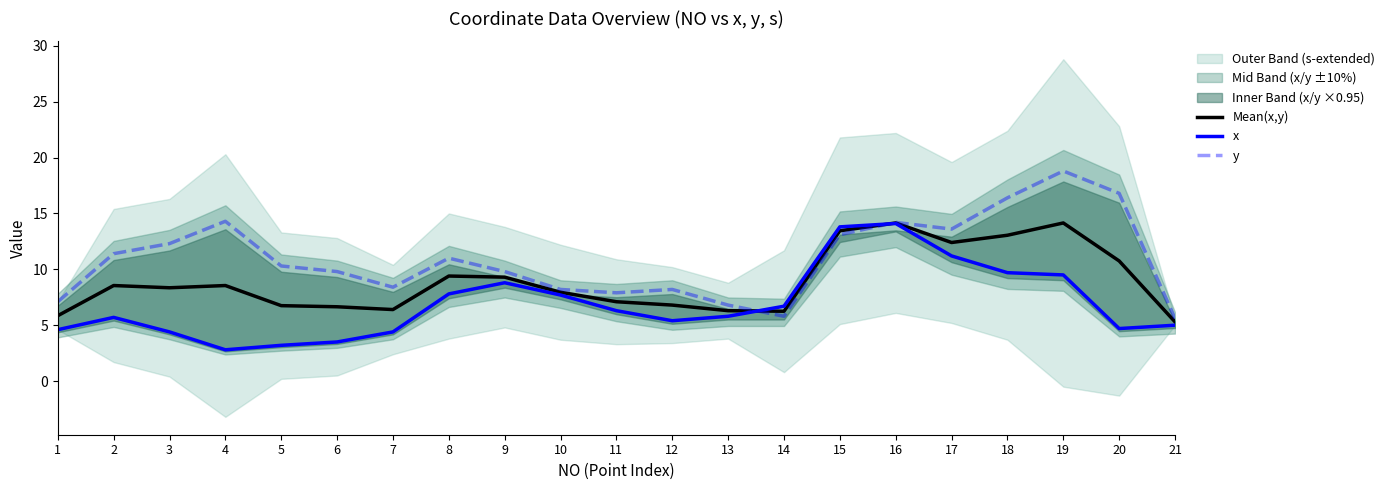

Is the value of Mean(x,y) at 12 greater than the value of y at 15?

No